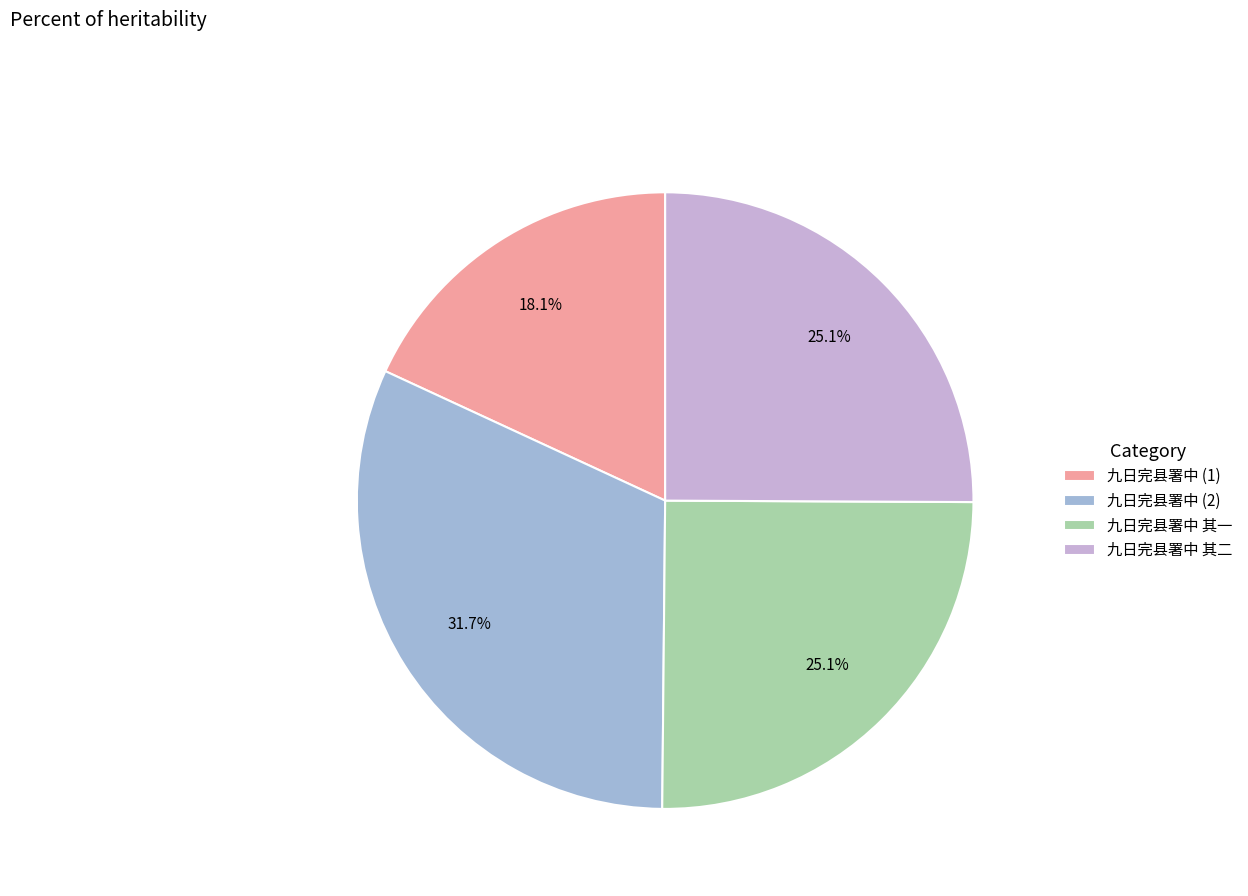

Approximately how many times larger is the value at 九日完县署中 其一 compared to 九日完县署中 其二?

1.0